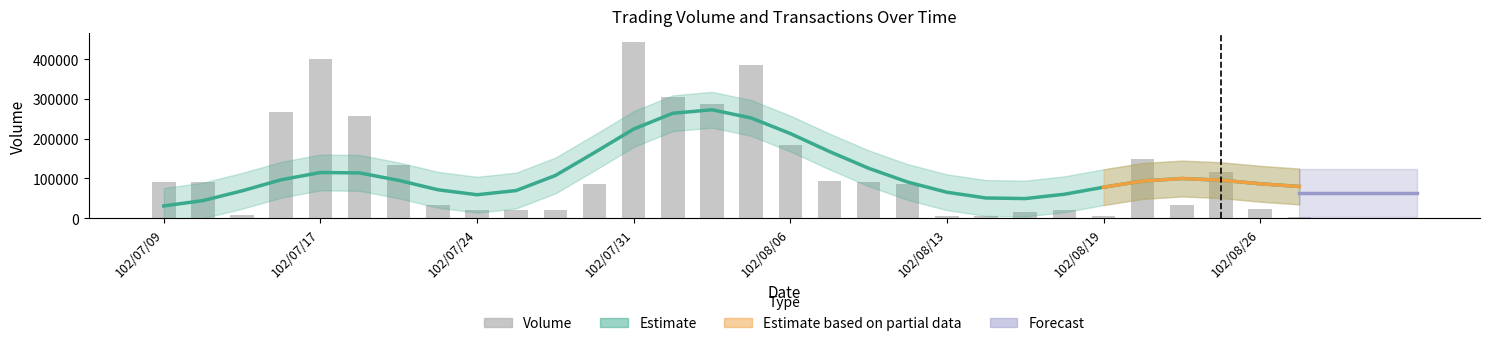

Reading right to left, transcribe all the data shown in this chart.

102/08/28=4000	102/08/26=22000	102/08/23=115000	102/08/22=32000	102/08/20=150000	102/08/19=5000	102/08/16=20000	102/08/15=15000	102/08/14=5000	102/08/13=5000	102/08/12=85000	102/08/09=90000	102/08/07=93000	102/08/06=183000	102/08/05=384000	102/08/02=287000	102/08/01=305000	102/07/31=443000	102/07/30=85000	102/07/26=20000	102/07/25=20000	102/07/24=20000	102/07/23=32000	102/07/19=133000	102/07/18=256000	102/07/17=401000	102/07/16=268000	102/07/15=8000	102/07/10=90000	102/07/09=90000